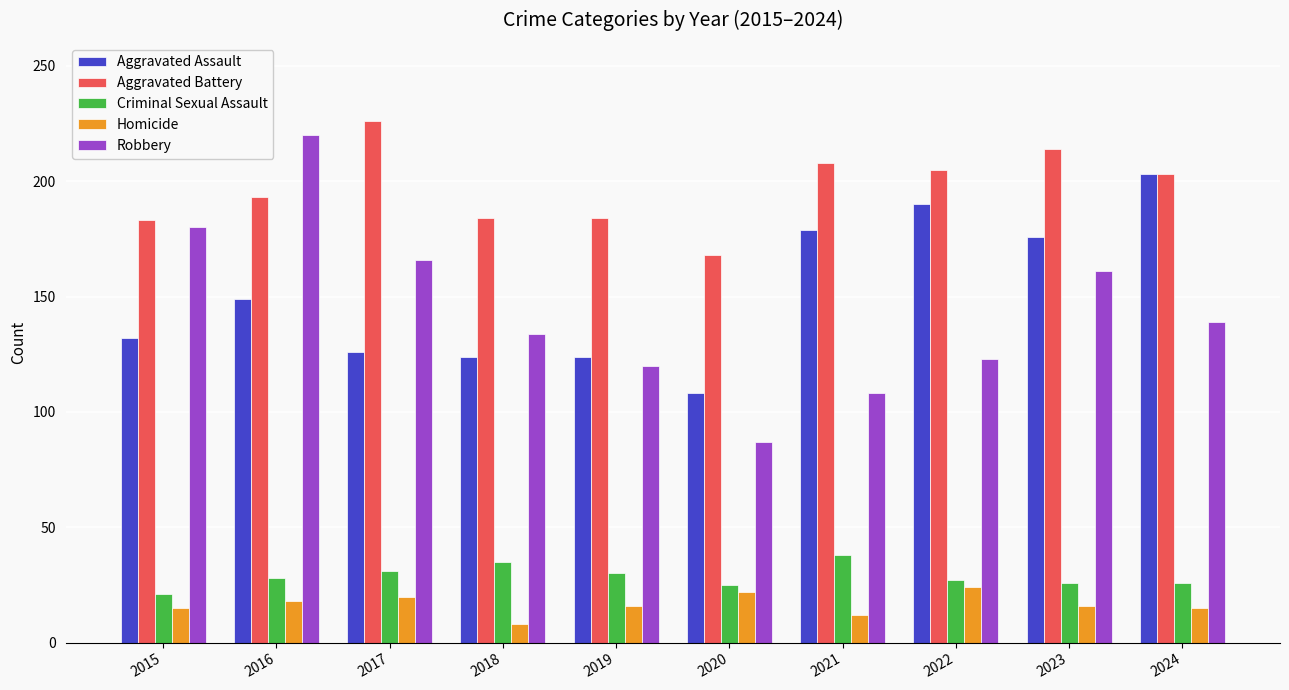

Which series has the largest range (max minus min)?

Robbery